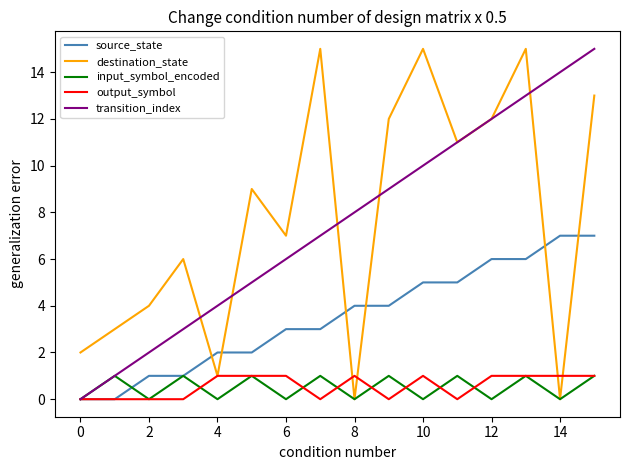

Does the chart display data point markers on the line(s)?

No